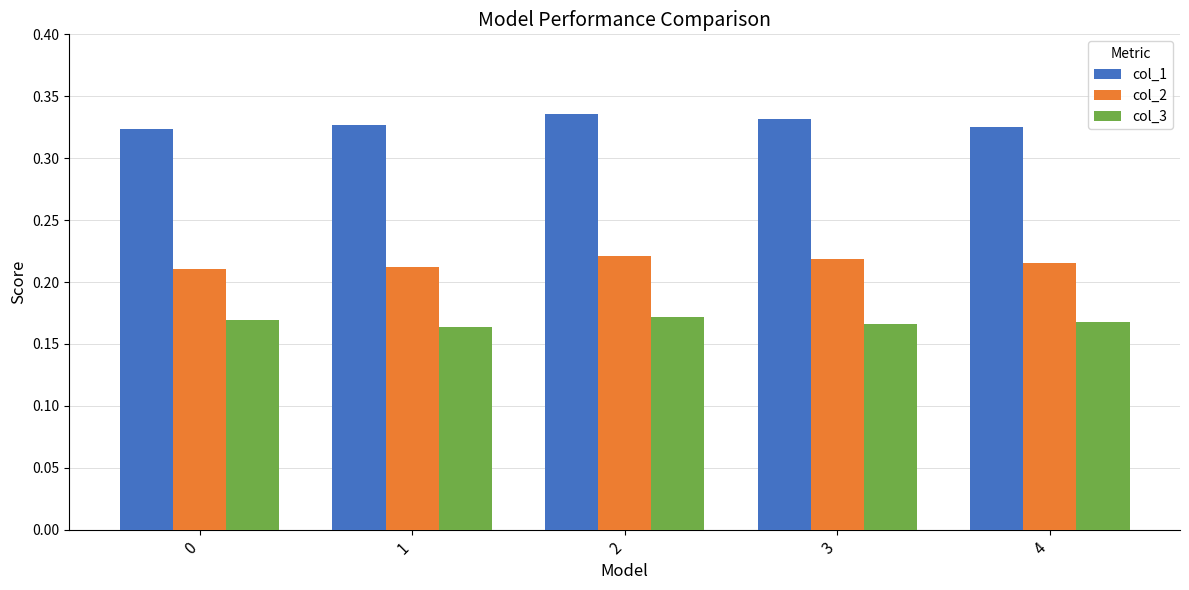

Does the chart contain any negative values?

No